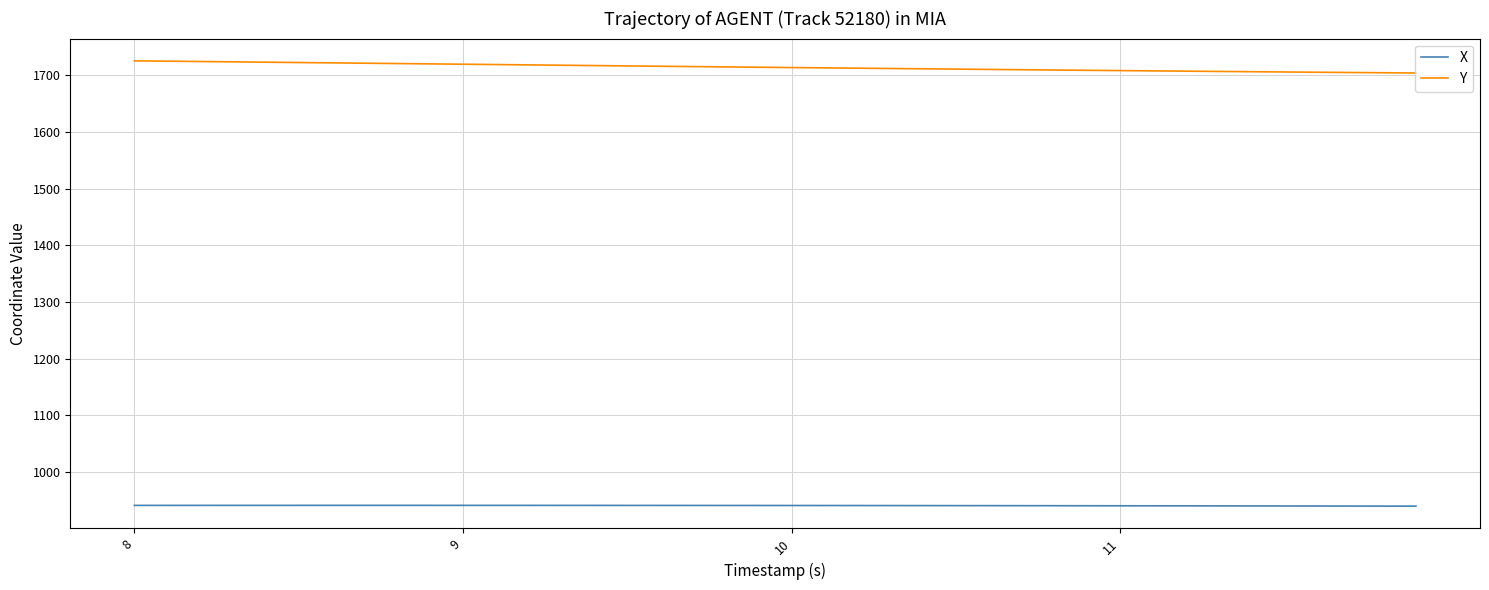

Rank the series by their average value, from lowest to highest.

X, Y